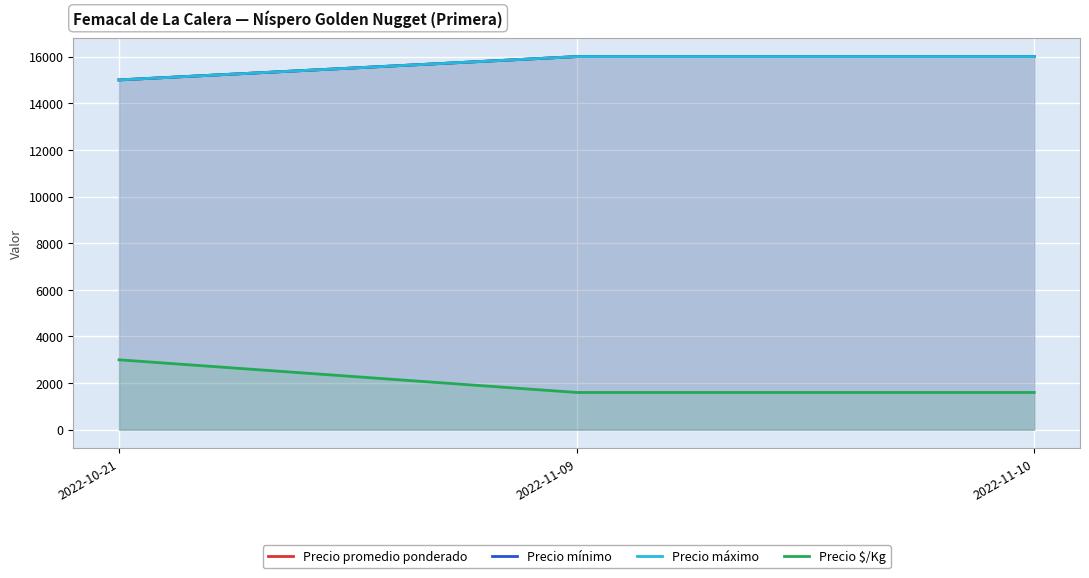

Reading left to right, what are all the values shown in this chart?

Precio promedio ponderado: 2022-10-21=15000	2022-11-09=16000	2022-11-10=16000
Precio mínimo: 2022-10-21=15000	2022-11-09=16000	2022-11-10=16000
Precio máximo: 2022-10-21=15000	2022-11-09=16000	2022-11-10=16000
Precio $/Kg: 2022-10-21=3000	2022-11-09=1600	2022-11-10=1600